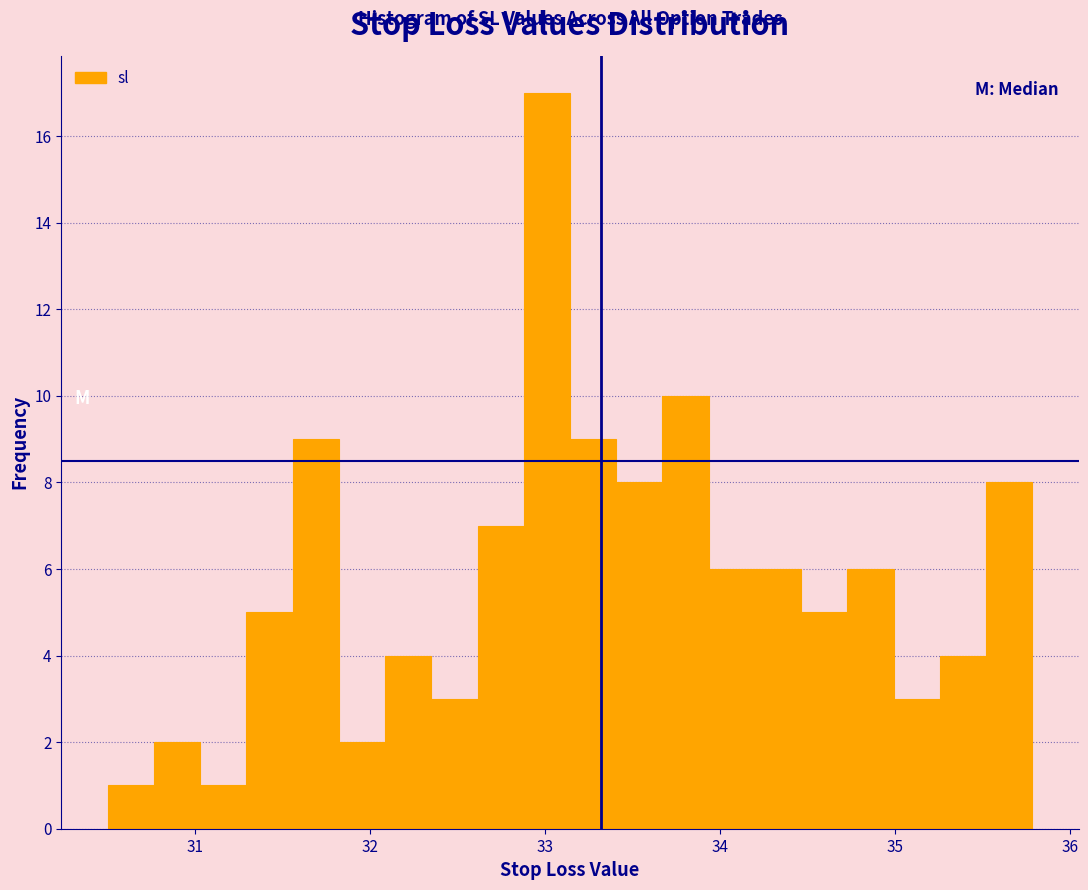

Around what value on the x-axis is the tallest bar? Give the approximate position of its centre, as read against the axis.

33.0